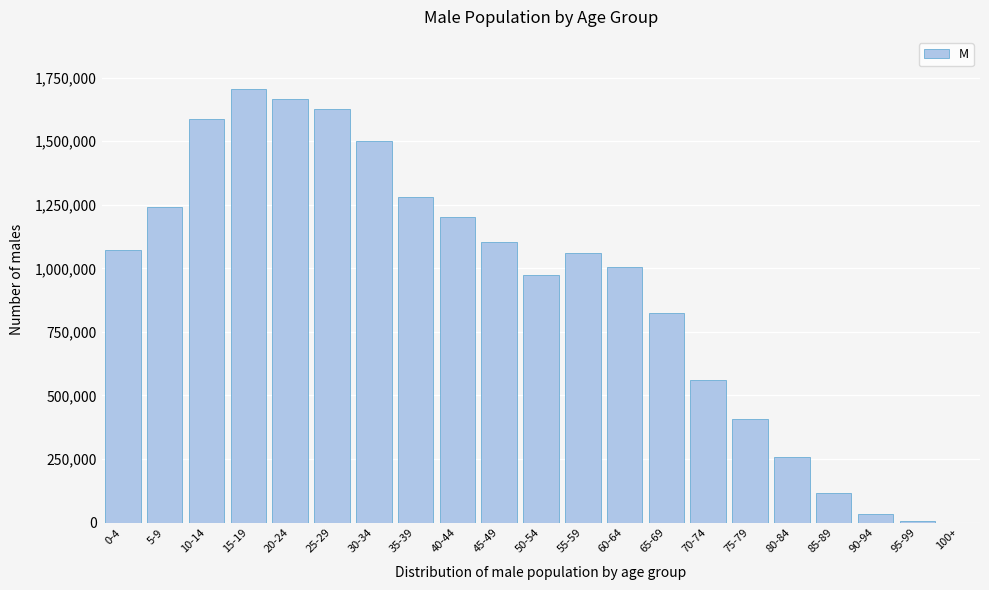

Between 25-29 and 5-9, which is larger?

25-29